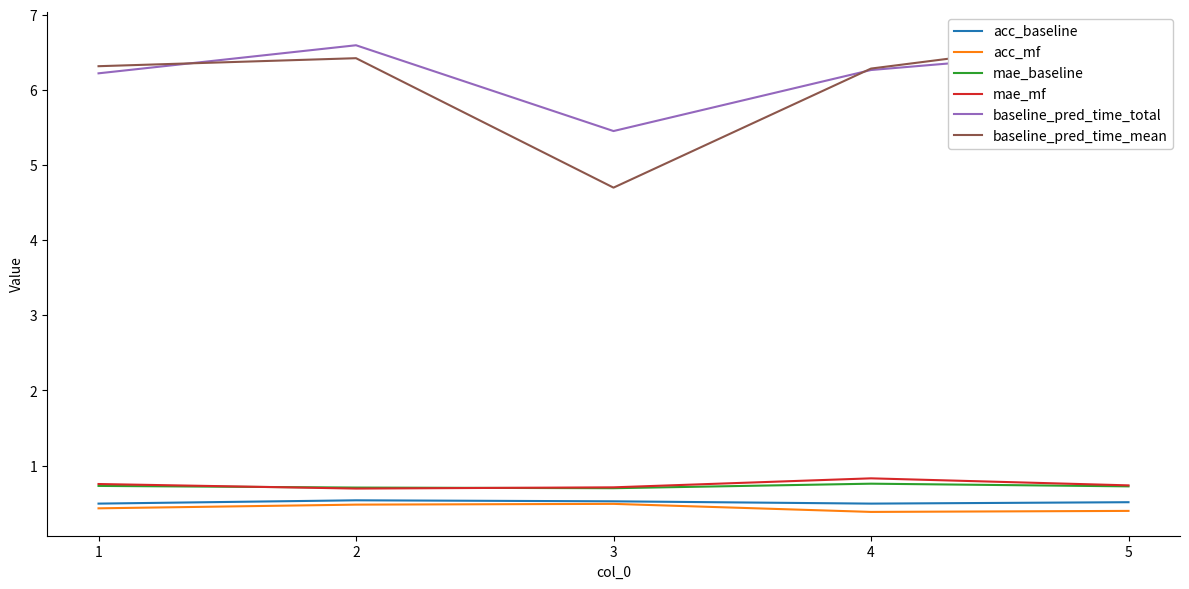

How many interior local valleys does the baseline_pred_time_mean series have?

1